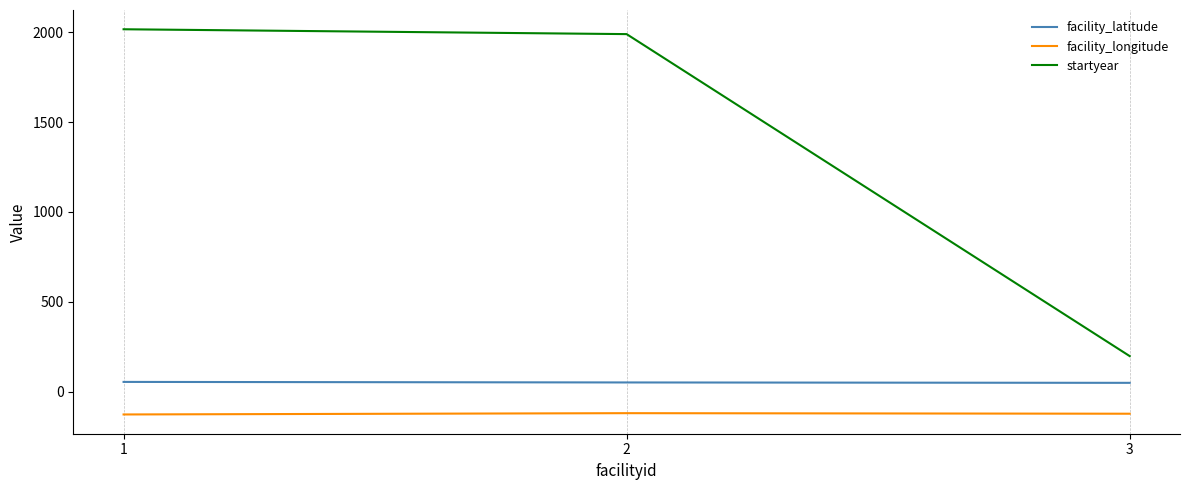

What is the spread (max minus min) of values at 3?

320.5